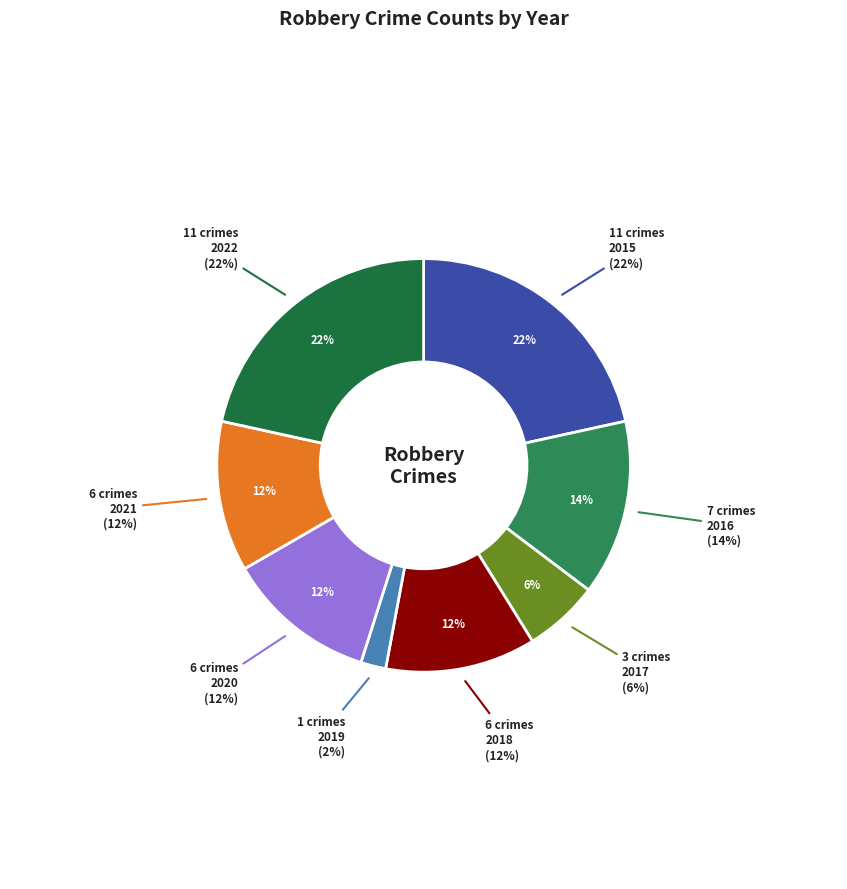

Rank the categories by value from highest to lowest.

2015, 2022, 2016, 2018, 2020, 2021, 2017, 2019